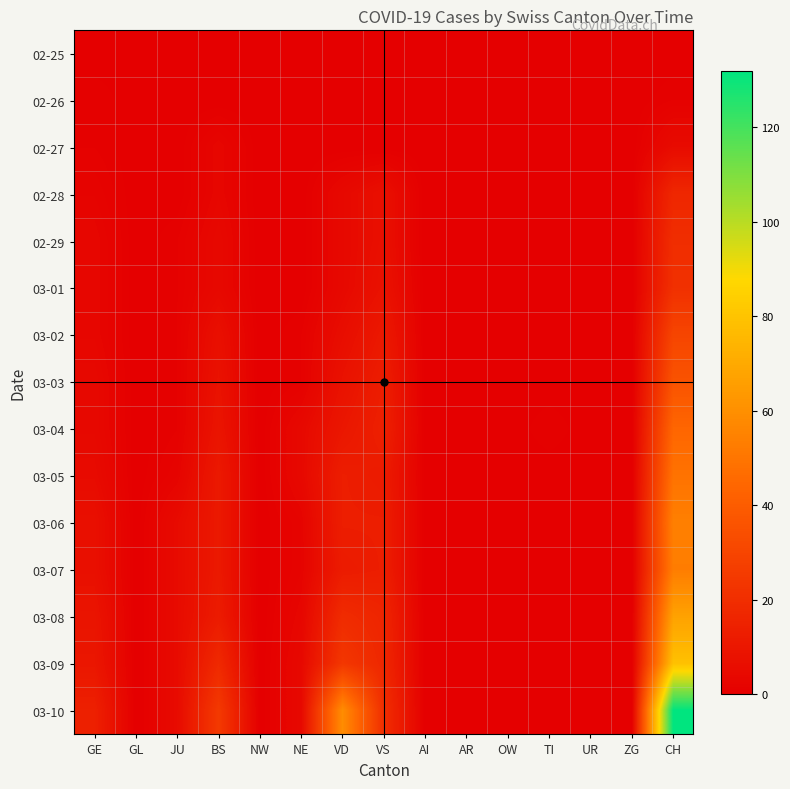

Between GL and GE, which is larger?

GL